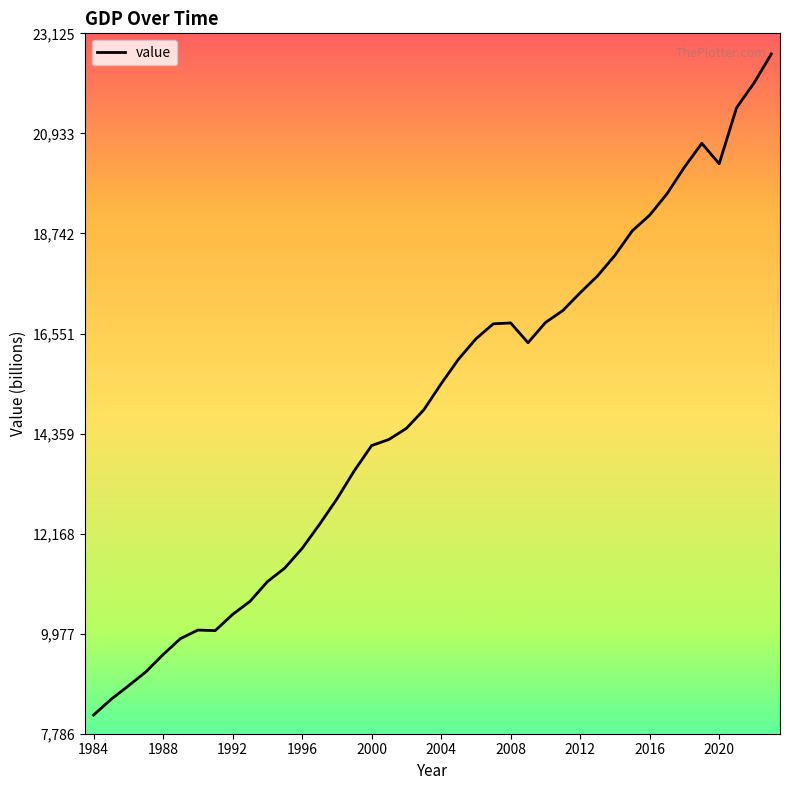

What is the difference between the maximum and minimum values?

14475.8